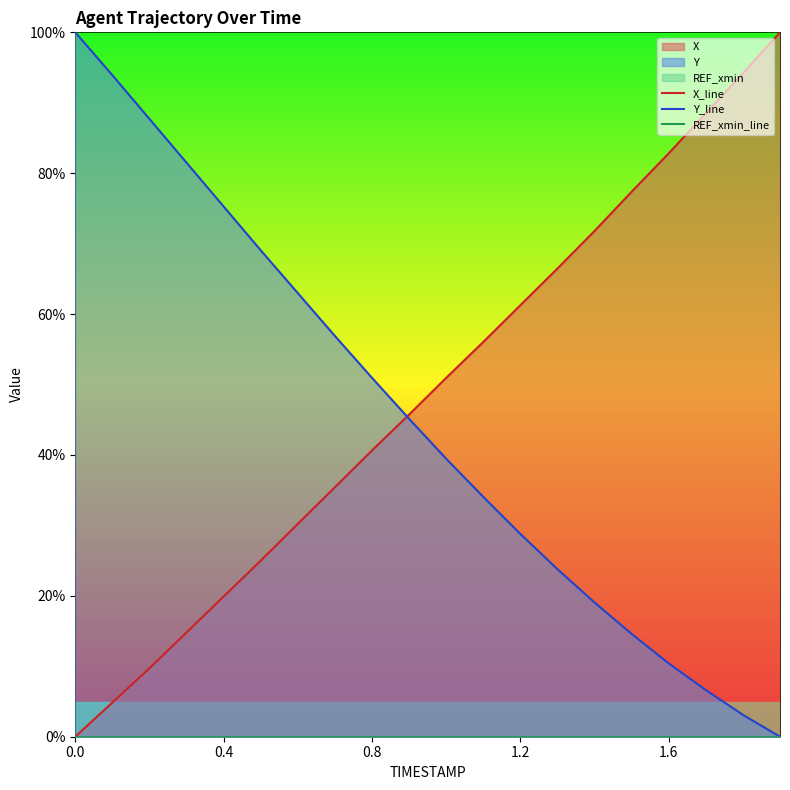

Reading right to left, extract all data points from this chart.

X_line: 100.0	94.2	88.5	82.8	77.4	71.8	66.5	61.3	56.0	50.9	45.7	40.6	35.4	30.2	25.0	19.9	14.8	9.7	4.9	0.0
Y_line: 0.0	3.1	6.6	10.4	14.6	19.1	23.8	28.8	34.1	39.5	45.1	50.9	56.9	63.0	69.1	75.3	81.5	87.7	93.9	100.0
REF_xmin_line: 0.0	0.0	0.0	0.0	0.0	0.0	0.0	0.0	0.0	0.0	0.0	0.0	0.0	0.0	0.0	0.0	0.0	0.0	0.0	0.0